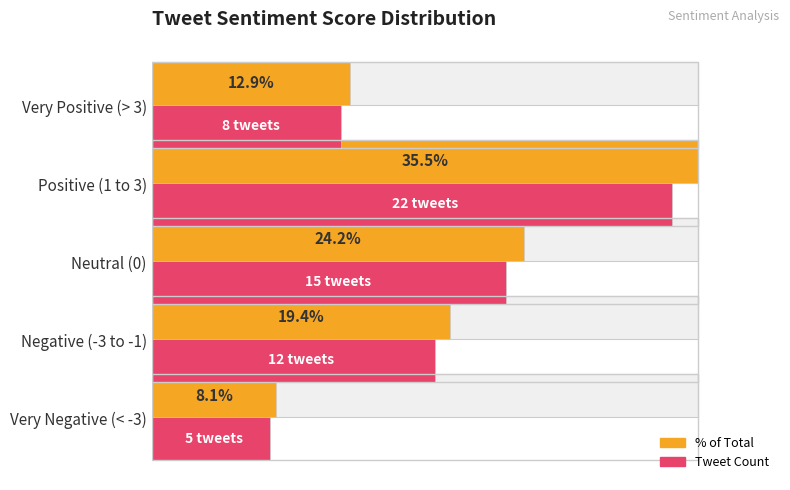

At how many categories does at least one series exceed 0?

5